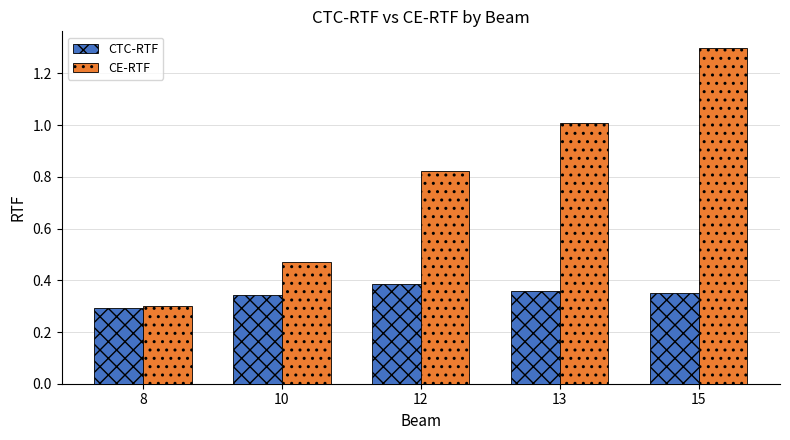

Is the value of CE-RTF at 8 greater than the value of CTC-RTF at 13?

No